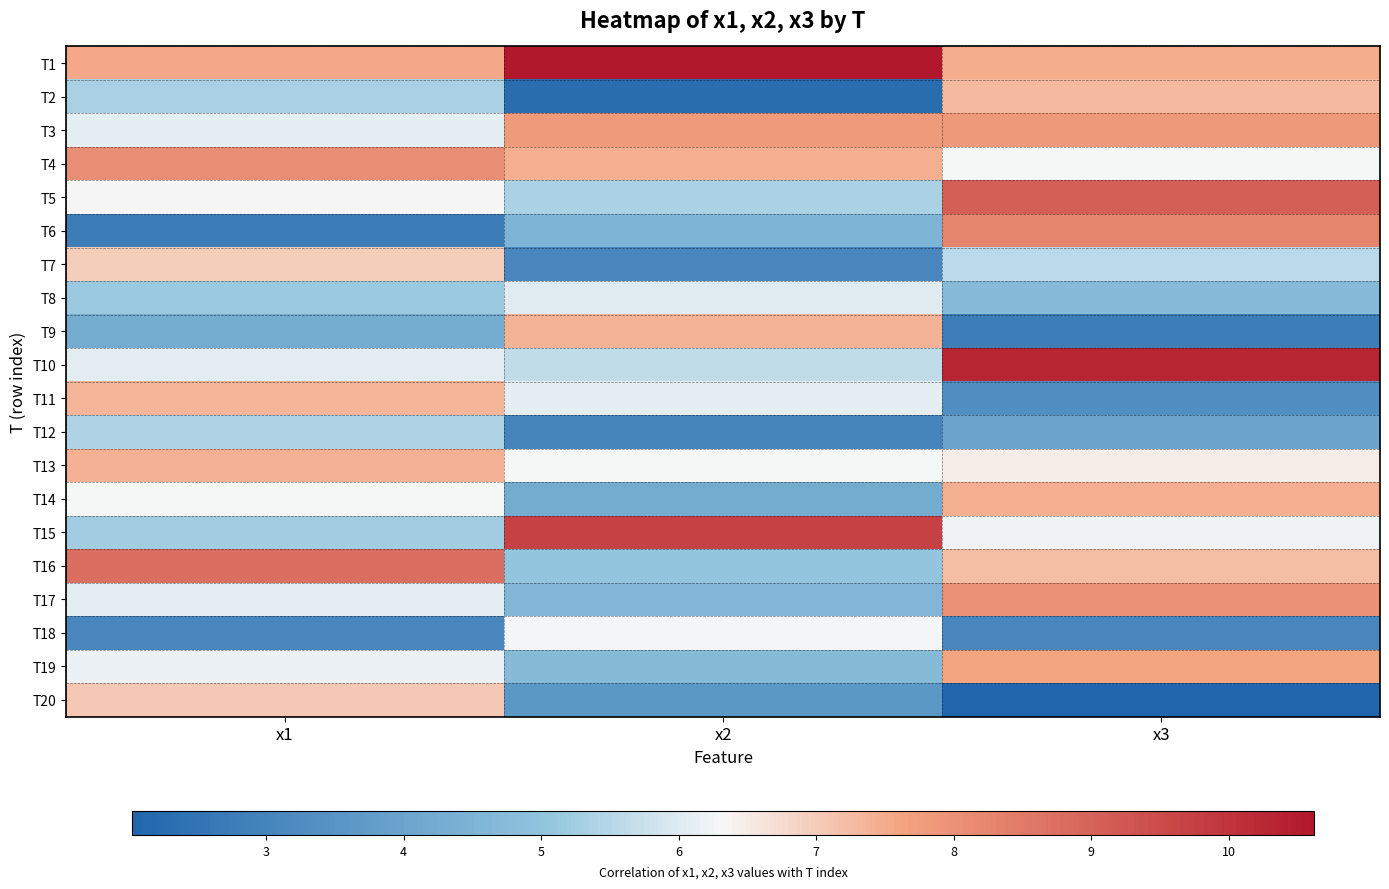

At how many categories does at least one series exceed 9?

2